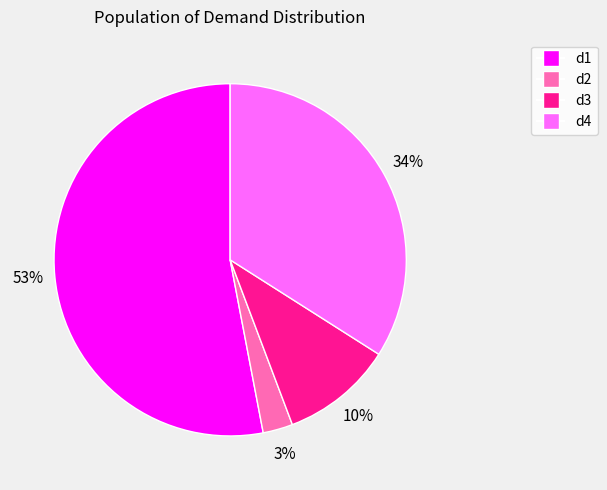

How many slices are in this pie chart?

4